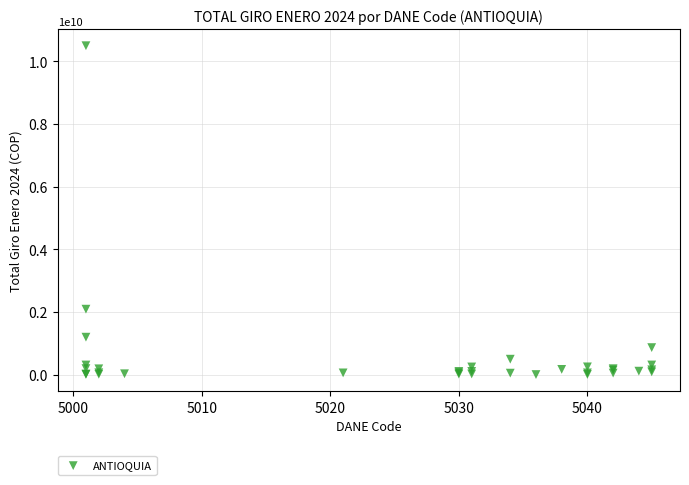

What Y value in the scatter plot is closest to 5250242125?

2090494586